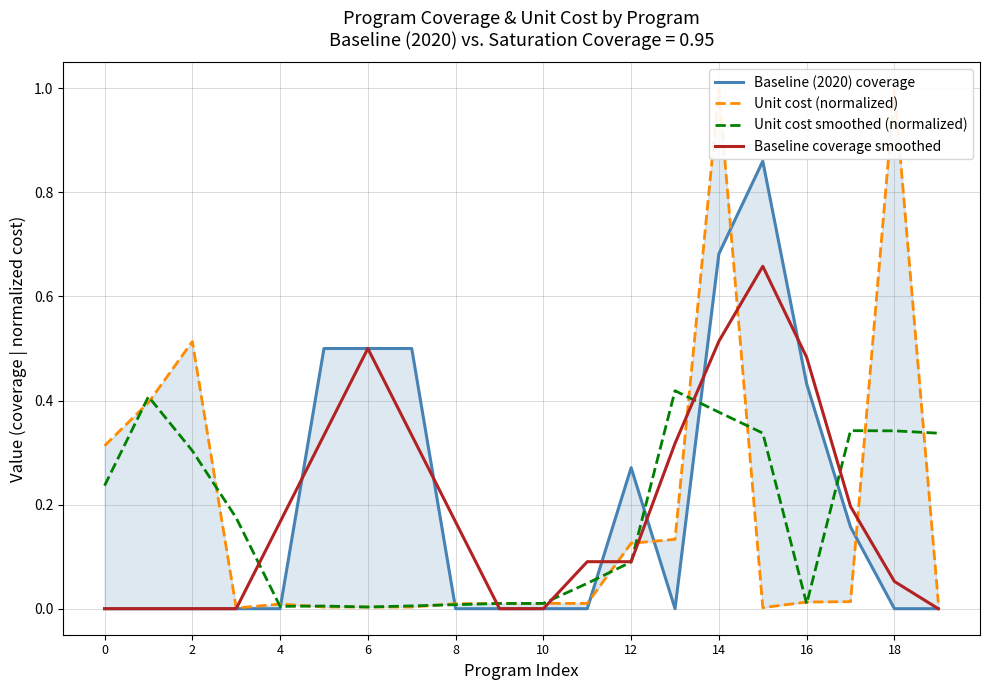

How many distinct data groups are displayed?

4